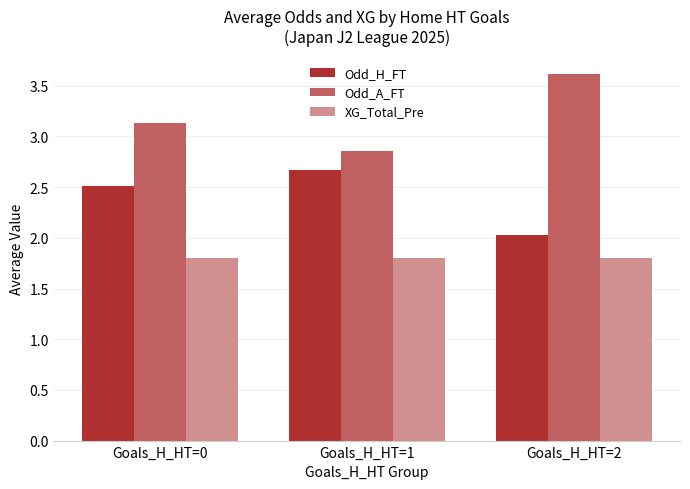

What is the highest value of the Odd_H_FT series?

2.7